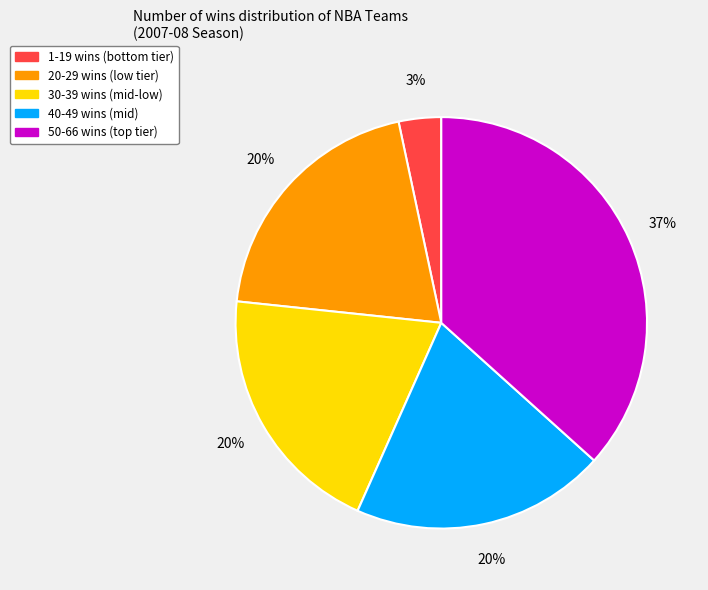

To the nearest percent, what is the average slice percentage?

20%